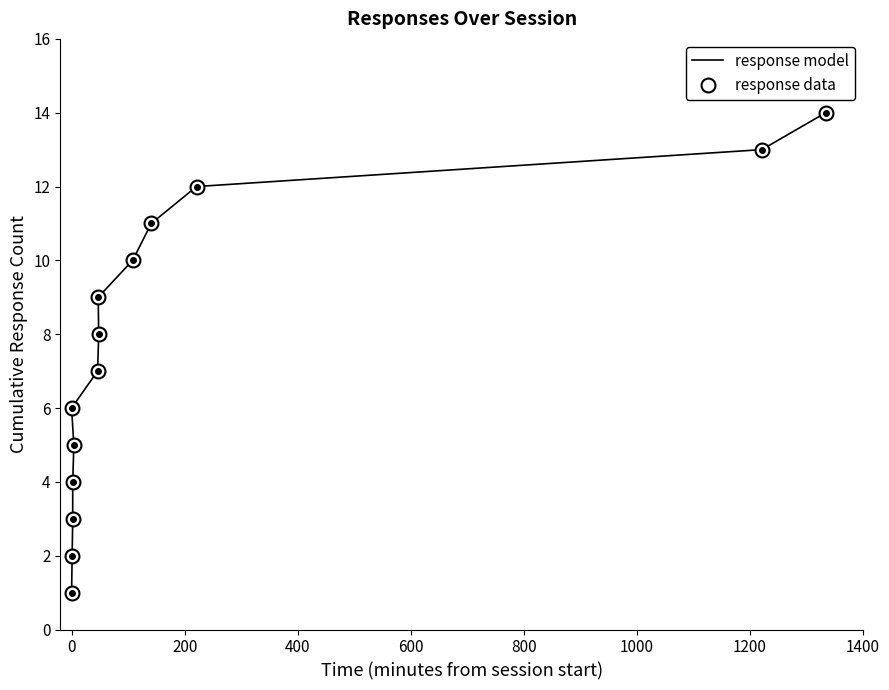

What is the minimum value shown in the chart?

1